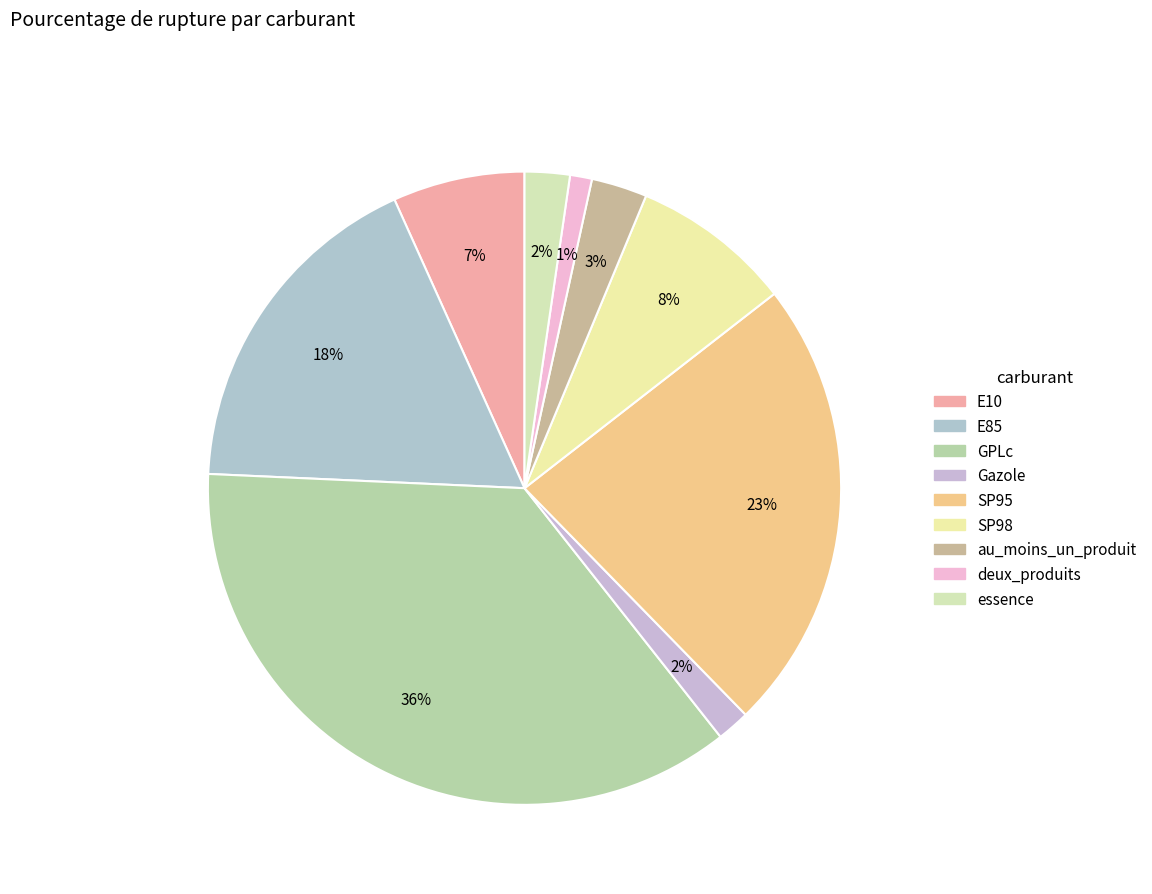

Count the number of slices in the pie.

9